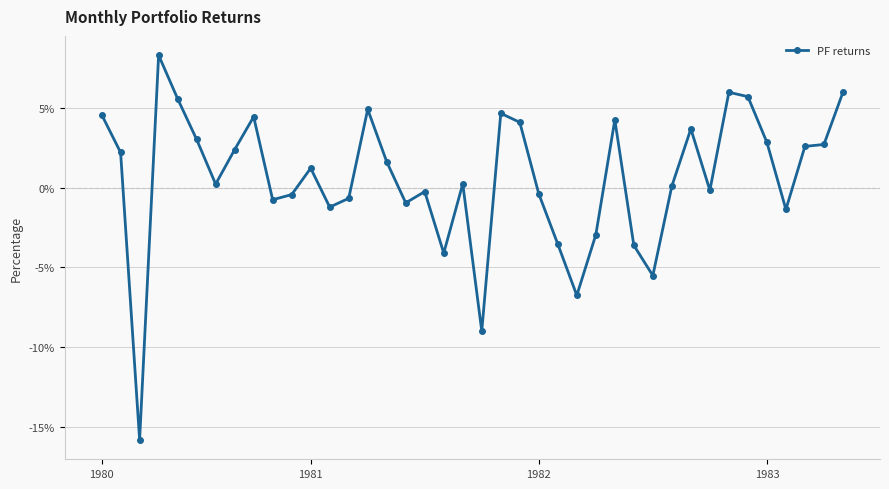

What is the value of the 23rd point from the left?

4.1